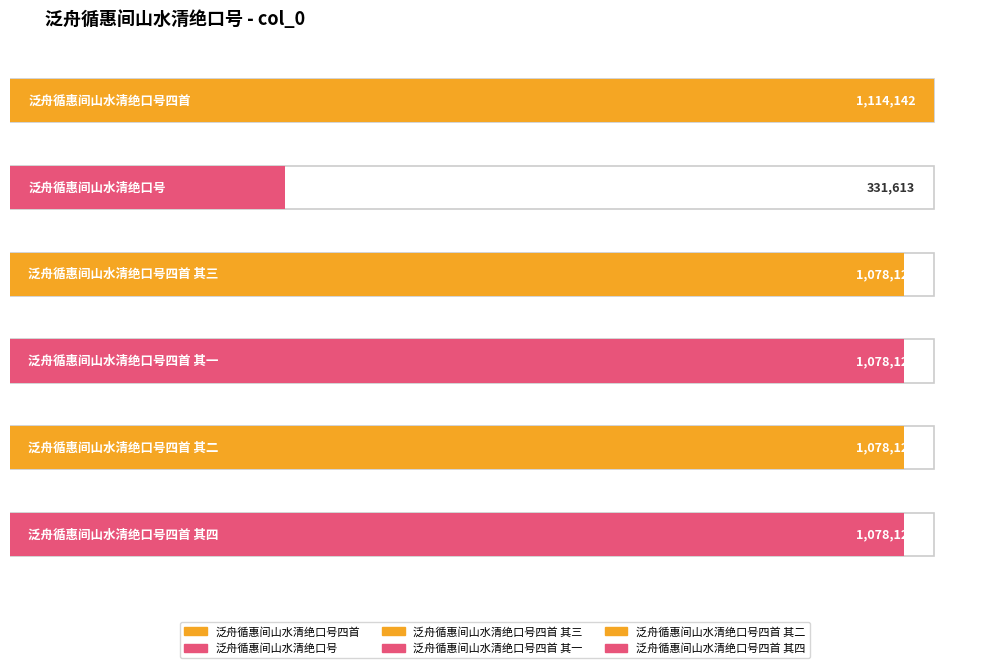

Reading right to left, what are all the values shown in this chart?

泛舟循惠间山水清绝口号四首 其四=1078125	泛舟循惠间山水清绝口号四首 其二=1078123	泛舟循惠间山水清绝口号四首 其一=1078122	泛舟循惠间山水清绝口号四首 其三=1078124	泛舟循惠间山水清绝口号=331613	泛舟循惠间山水清绝口号四首=1114142